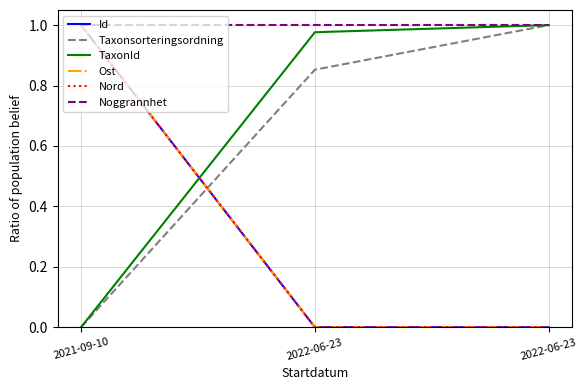

What is the difference between the Taxonsorteringsordning values at 2022-06-23 and 2021-09-10?

1.0